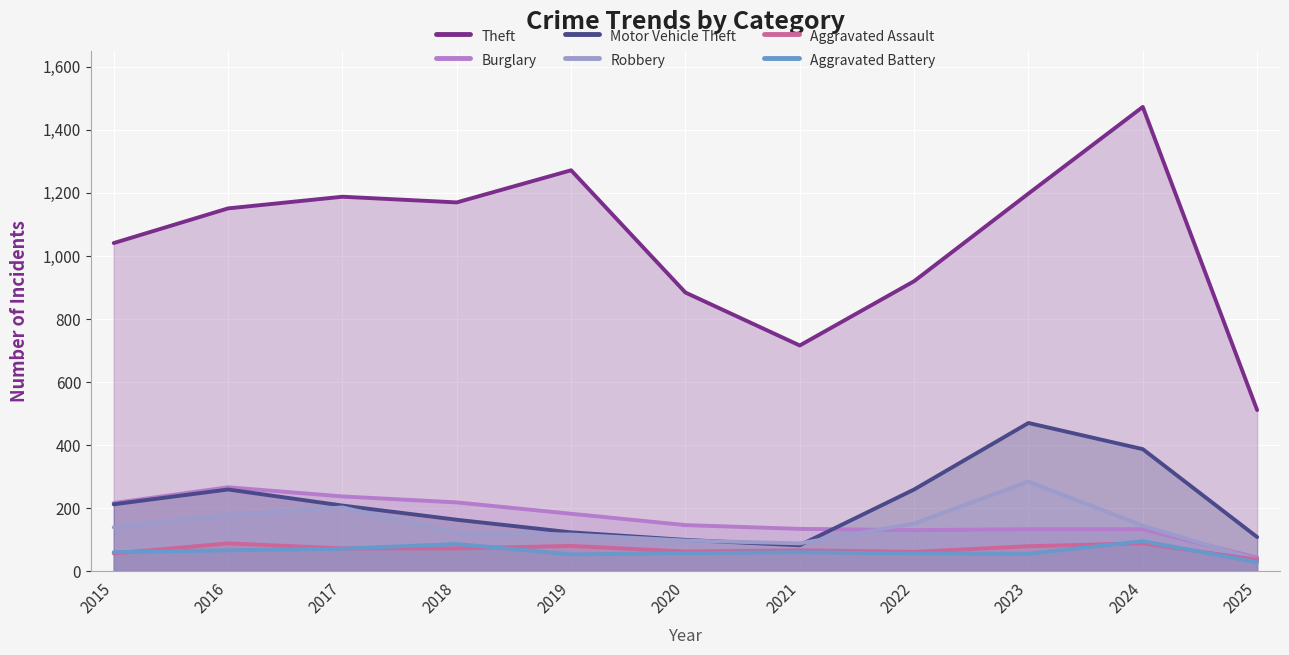

The value of Burglary at 2023 is 133. True or false?

True